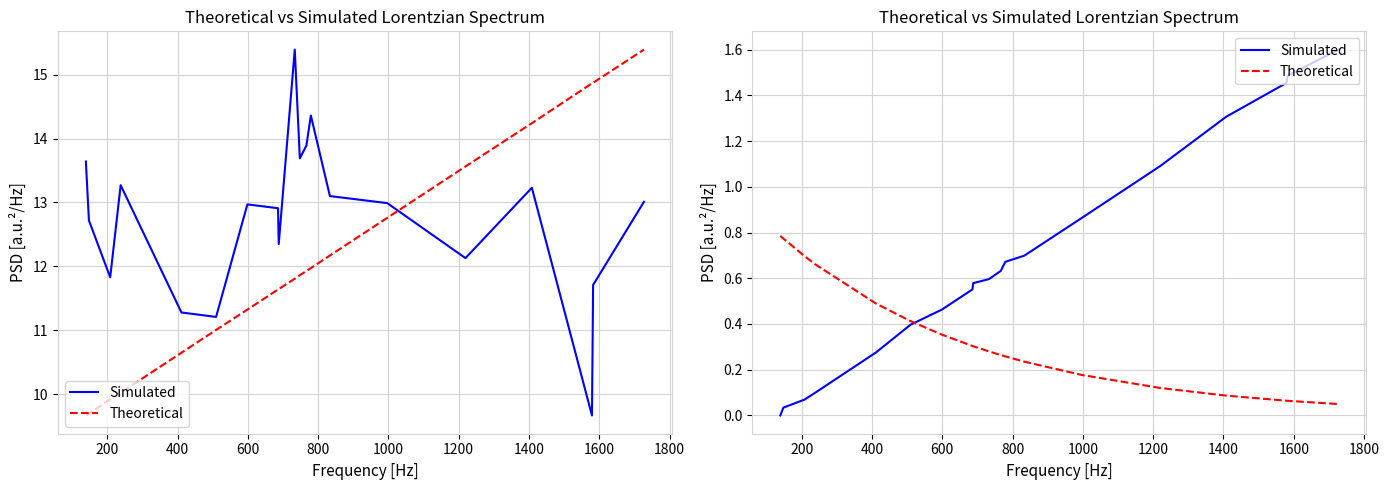

What is the label of the 16th point from the right?

800